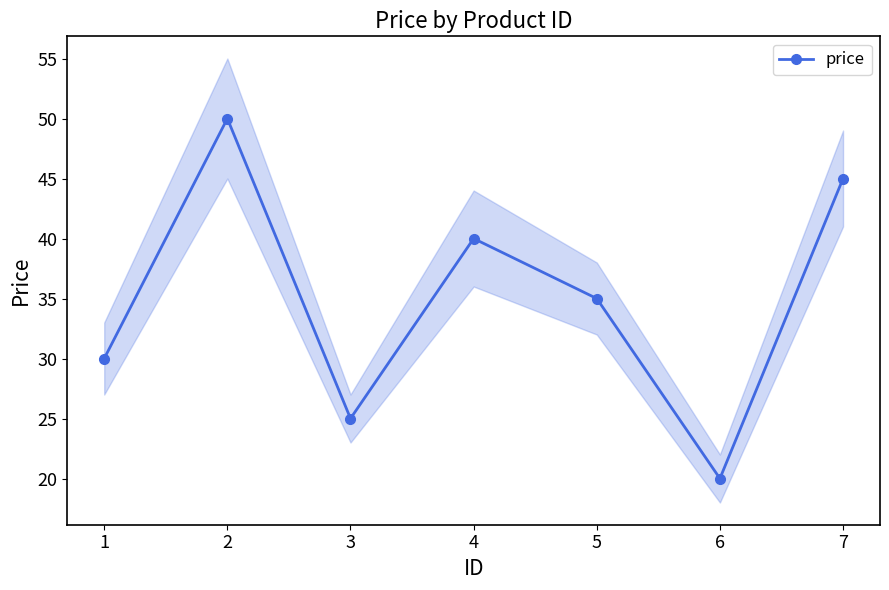

Rank the categories by price value from highest to lowest.

2, 7, 4, 5, 1, 3, 6